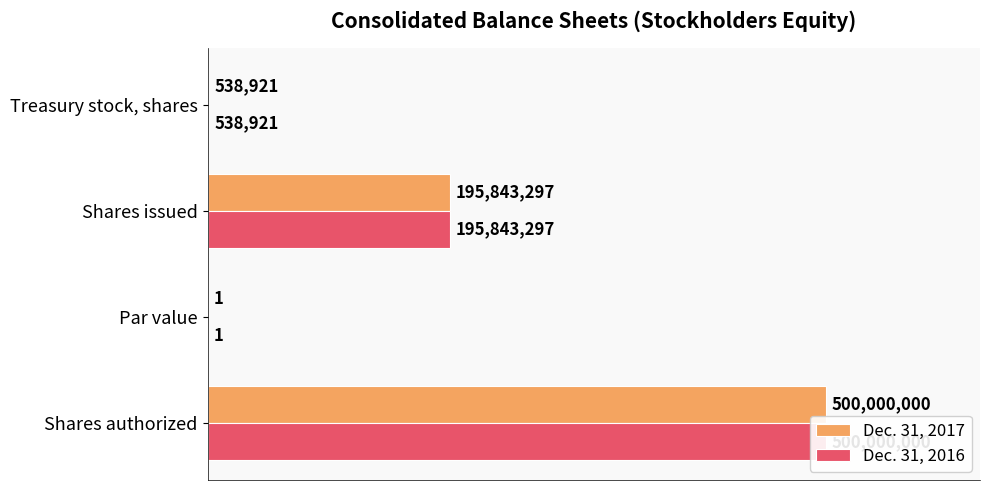

Reading right to left, extract all data points from this chart.

Dec. 31, 2017: 3=538921	2=195843297	1=1	0=500000000
Dec. 31, 2016: 3=538921	2=195843297	1=1	0=500000000